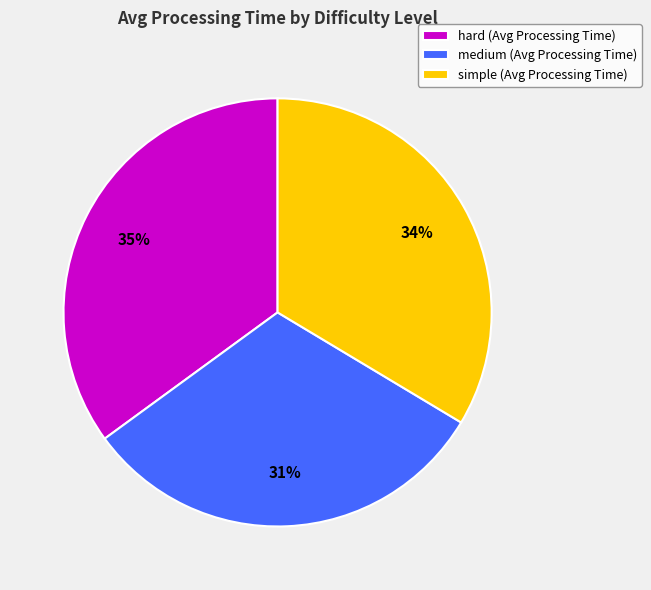

To the nearest percent, what is the difference between the simple (Avg Processing Time) and hard (Avg Processing Time) slice percentages?

1%